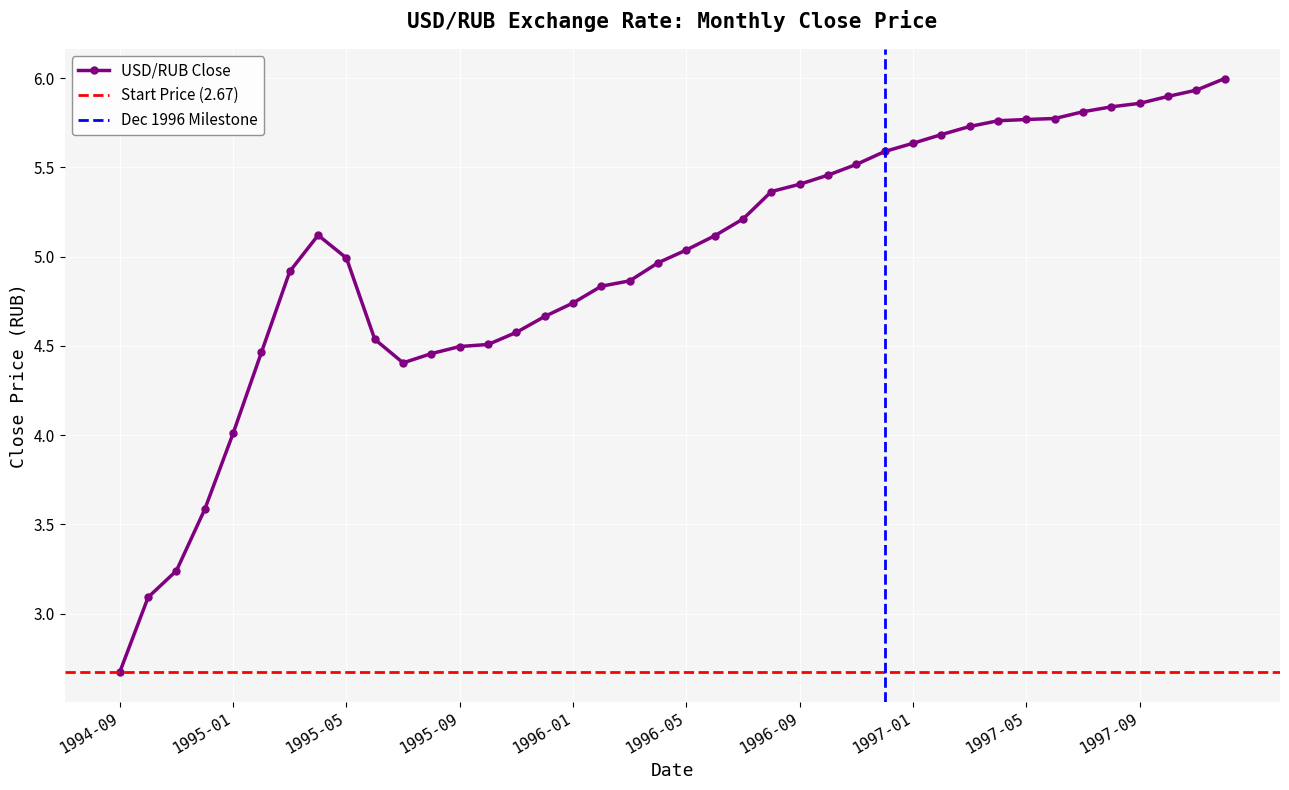

Where does the data first go above 5?

1995-04